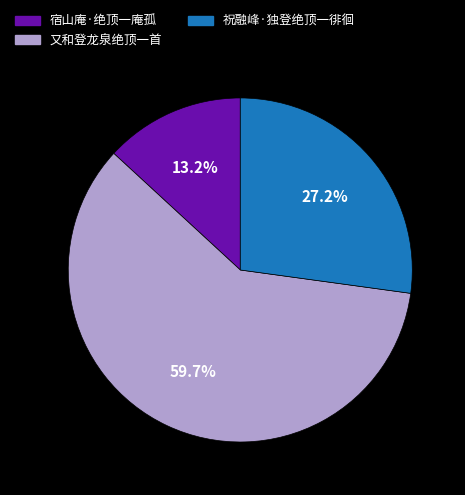

Approximately how many times larger is the value at 又和登龙泉绝顶一首 compared to 宿山庵·绝顶一庵孤?

4.5